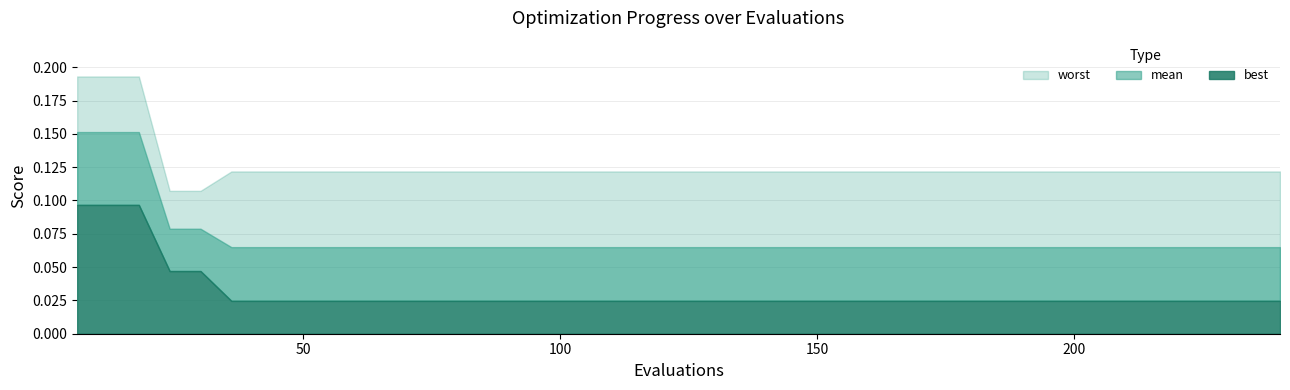

At which category is the sum across all series the highest?

6